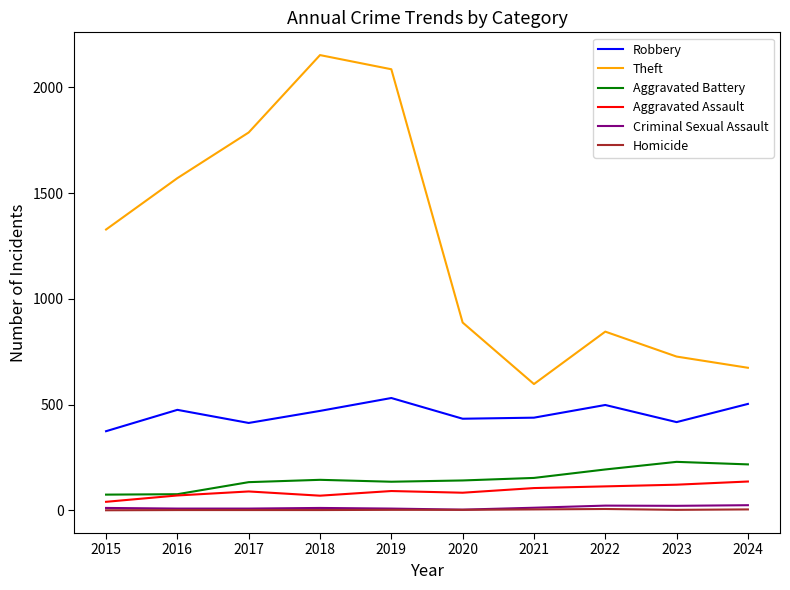

True or false: Theft has more than 2 interior local peaks.

False